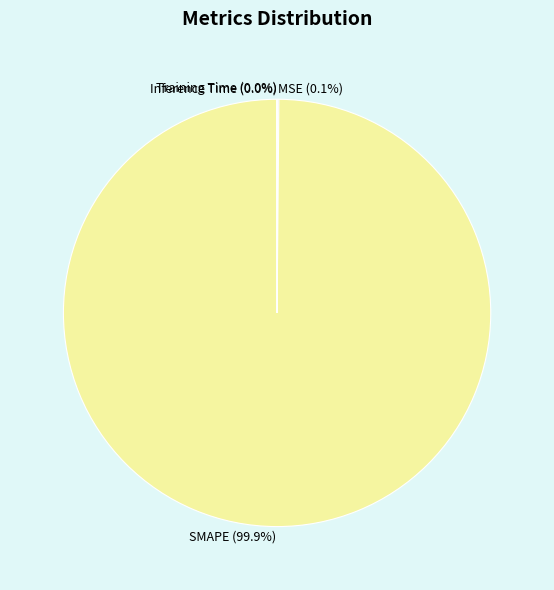

To the nearest percent, what is the difference between the largest and smallest slice percentages?

100%